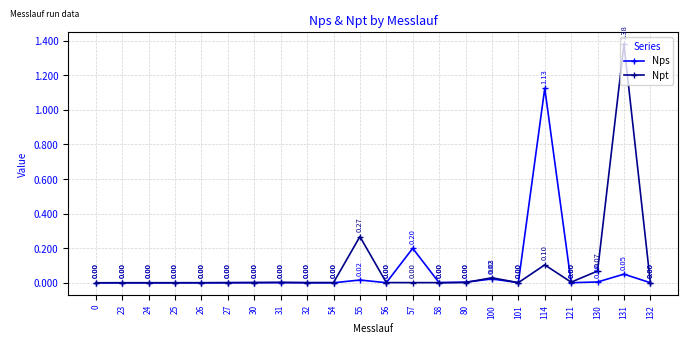

The value of Npt at 0 is 0.0. True or false?

True